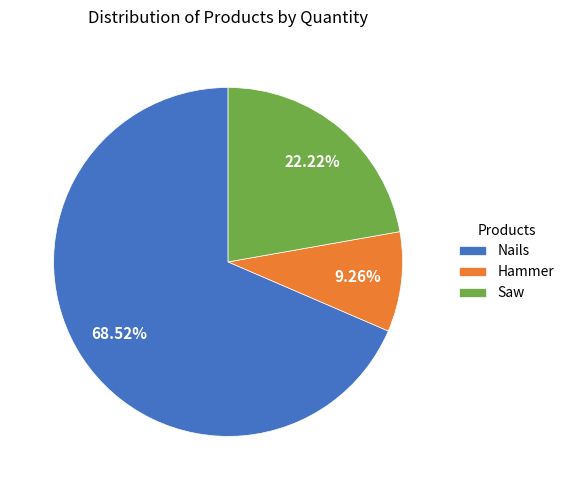

What percentage is NOT represented by Hammer?

90.7%